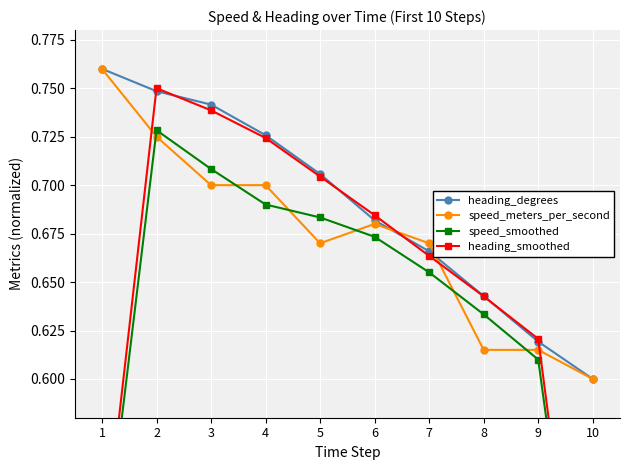

List the series in order of their peak value, lowest first.

speed_smoothed, heading_smoothed, heading_degrees, speed_meters_per_second